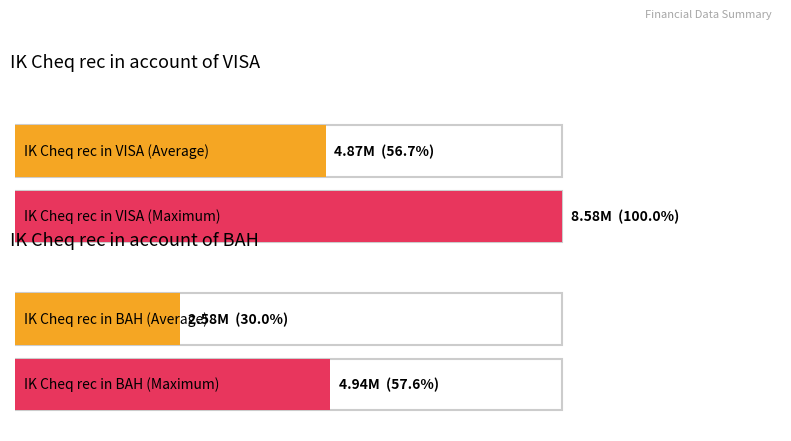

List the series in order of their peak value, highest first.

IK Cheq rec in account of VISA, IK Cheq rec in account of BAH